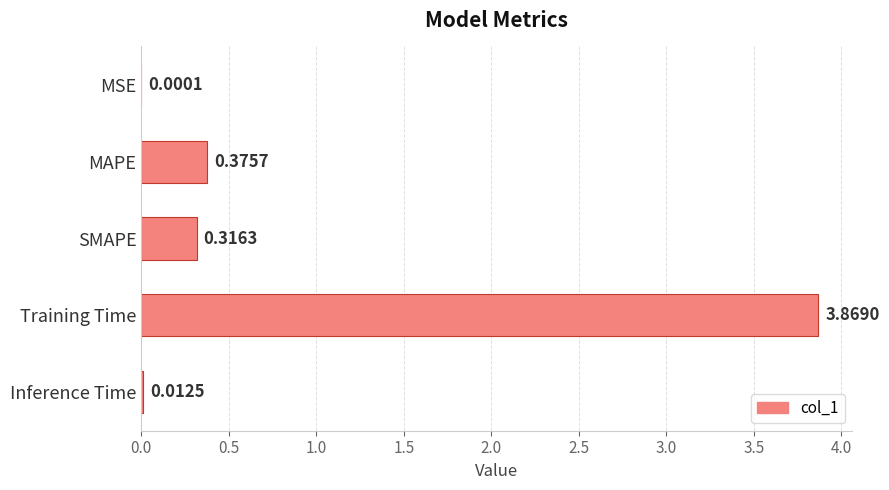

What is the sum of all values?

4.6